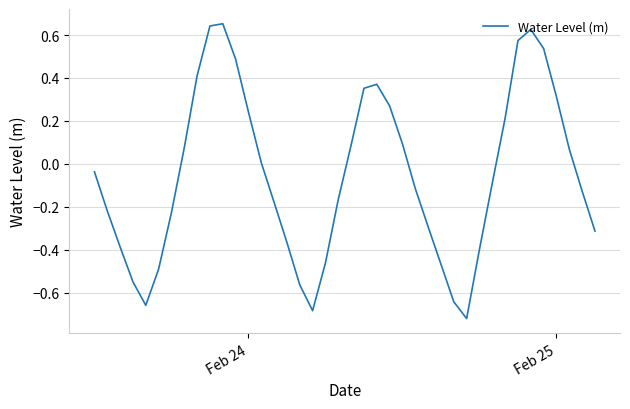

What is the difference between the maximum and minimum values?

1.4